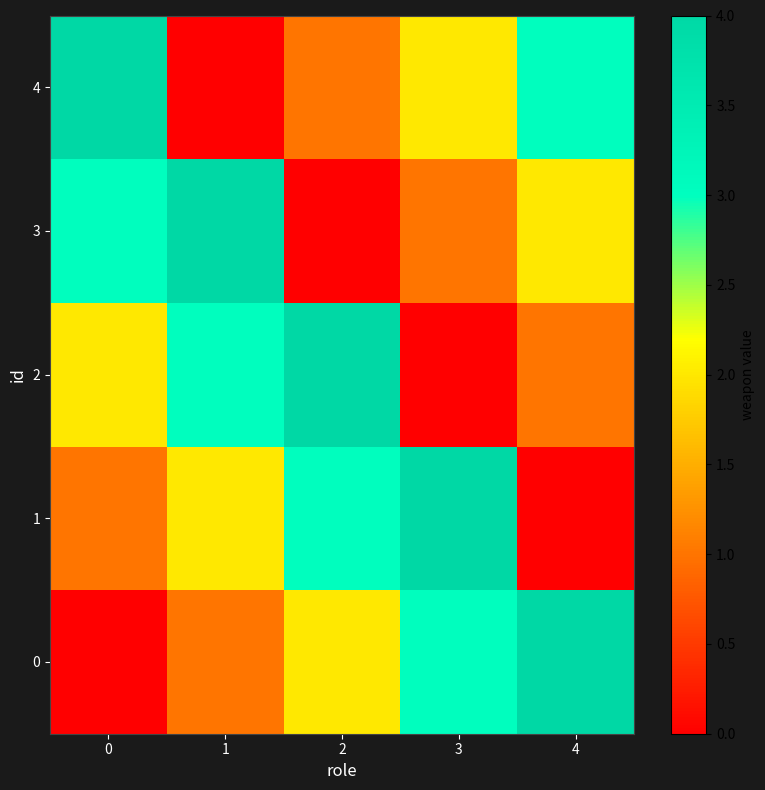

Reading left to right, transcribe all the data shown in this chart.

0: 0=0	1=1	2=2	3=3	4=4
1: 0=1	1=2	2=3	3=4	4=0
2: 0=2	1=3	2=4	3=0	4=1
3: 0=3	1=4	2=0	3=1	4=2
4: 0=4	1=0	2=1	3=2	4=3